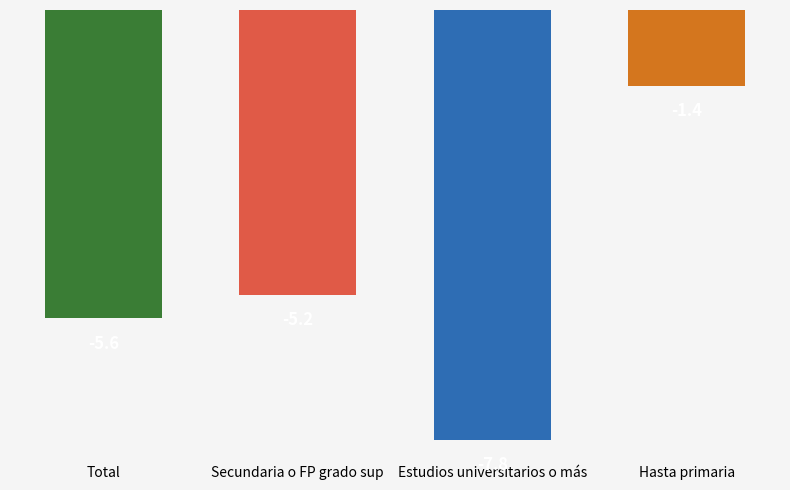

Reading left to right, what are all the values shown in this chart?

Total=-5.6	Secundaria o FP grado sup=-5.2	Estudios universitarios o más=-7.8	Hasta primaria=-1.4